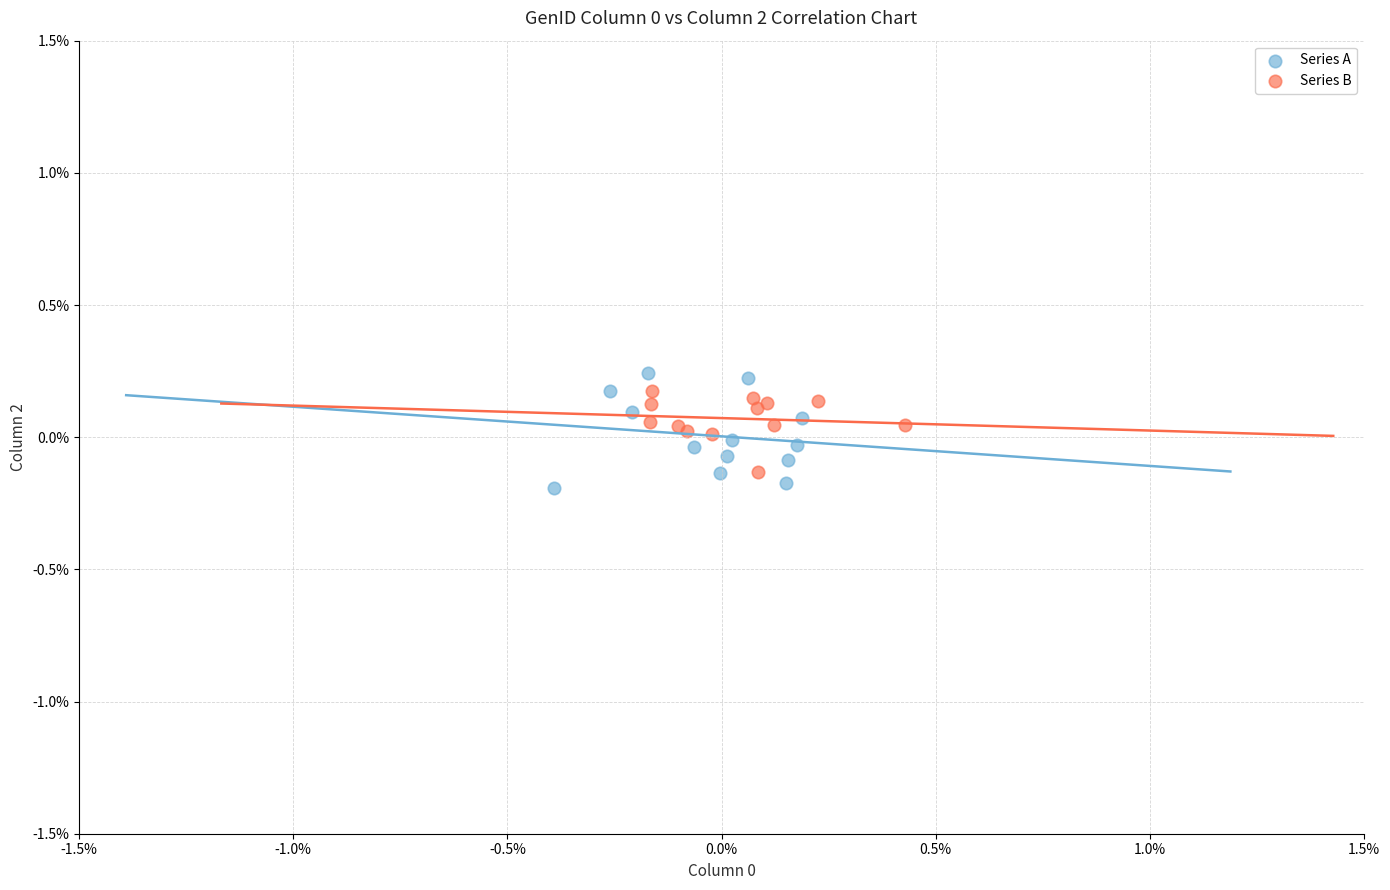

Which series reaches the maximum Y coordinate?

Series A